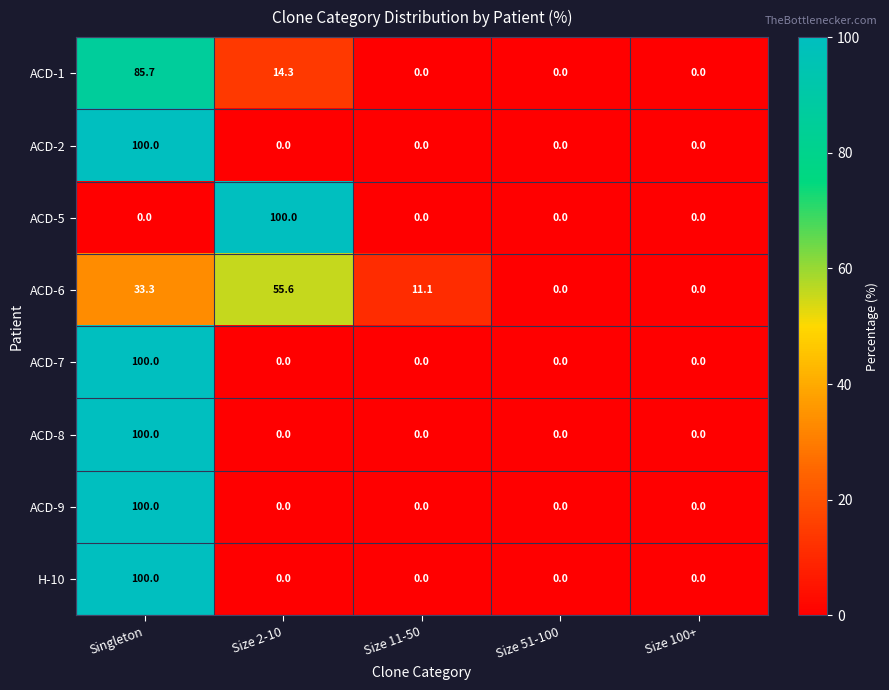

At which label is ACD-6 closest to 27?

Singleton